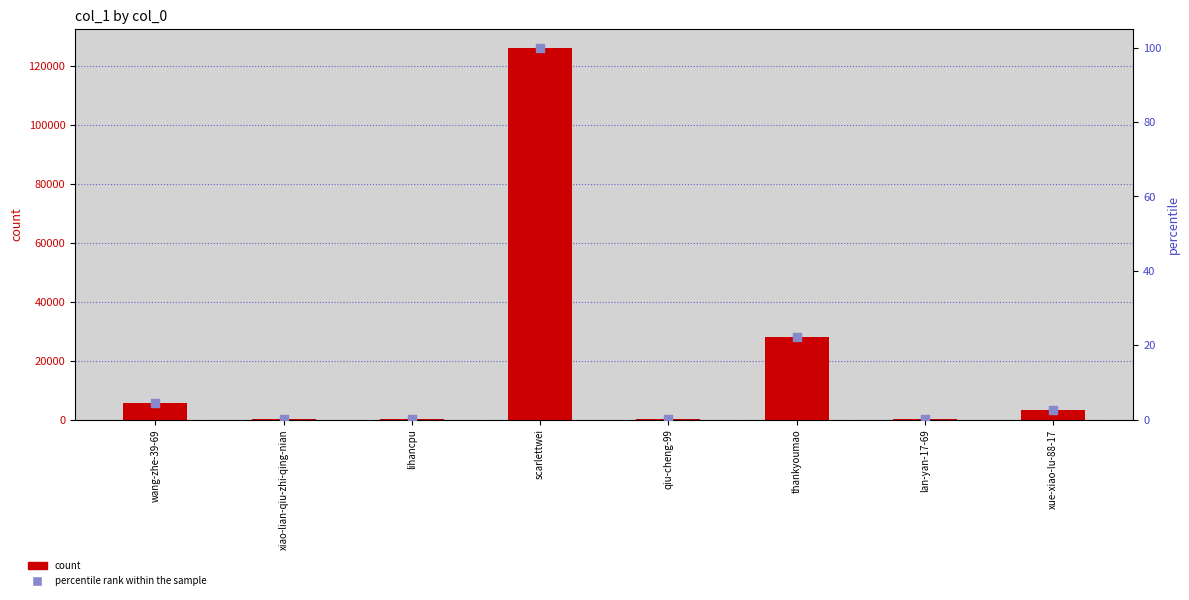

Which series reaches the maximum Y coordinate?

col_1